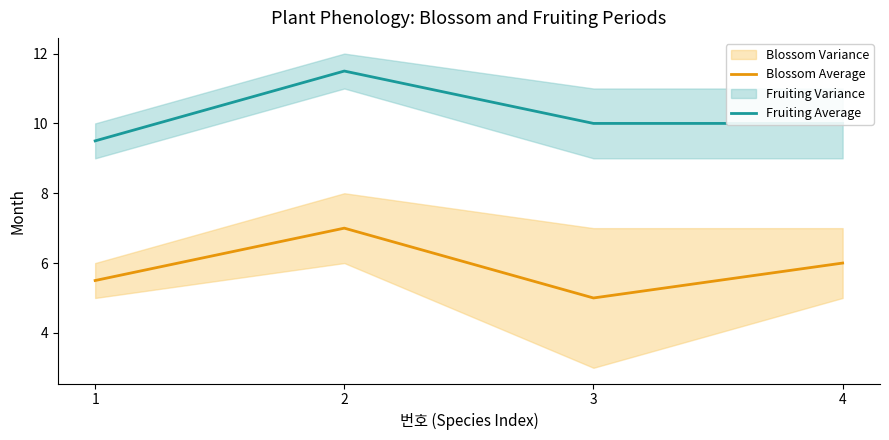

What is the highest value of the Blossom Average series?

7.0